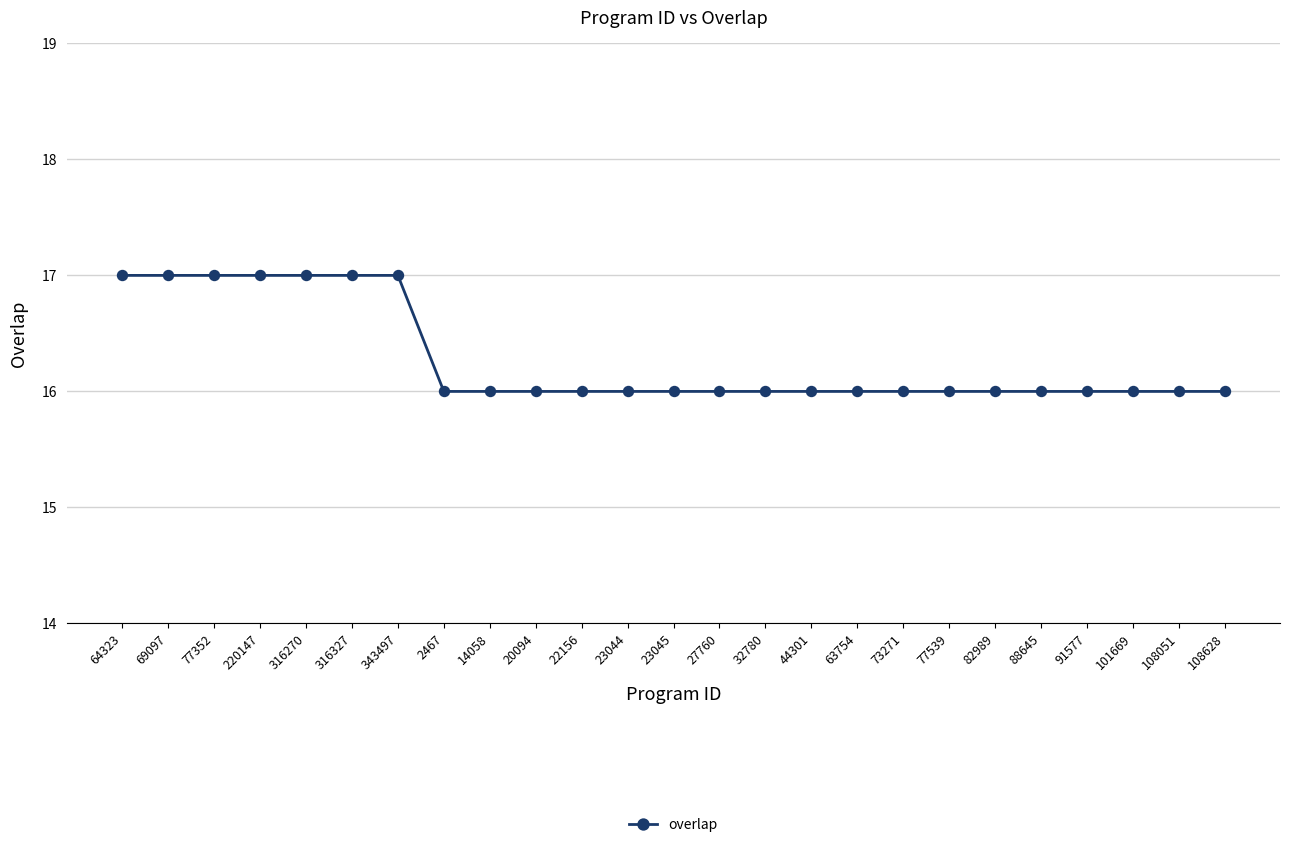

What is the average value?

16